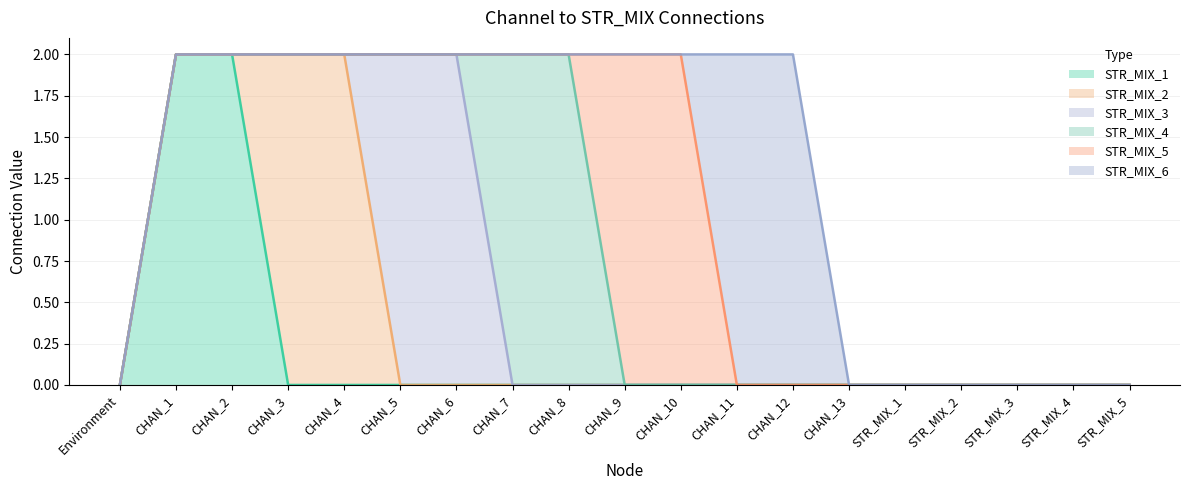

What is the label of the 1st point from the right?

STR_MIX_5